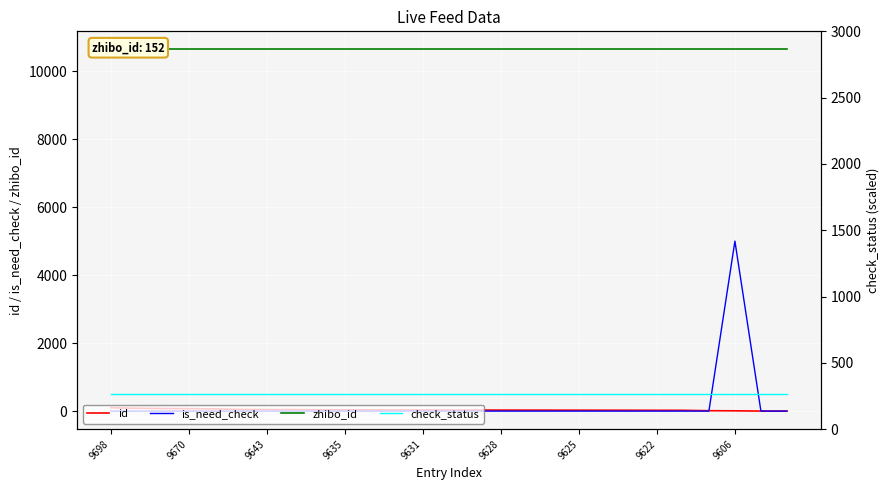

At 9622, list the series in order from largest to smallest.

zhibo_id, check_status, id, is_need_check